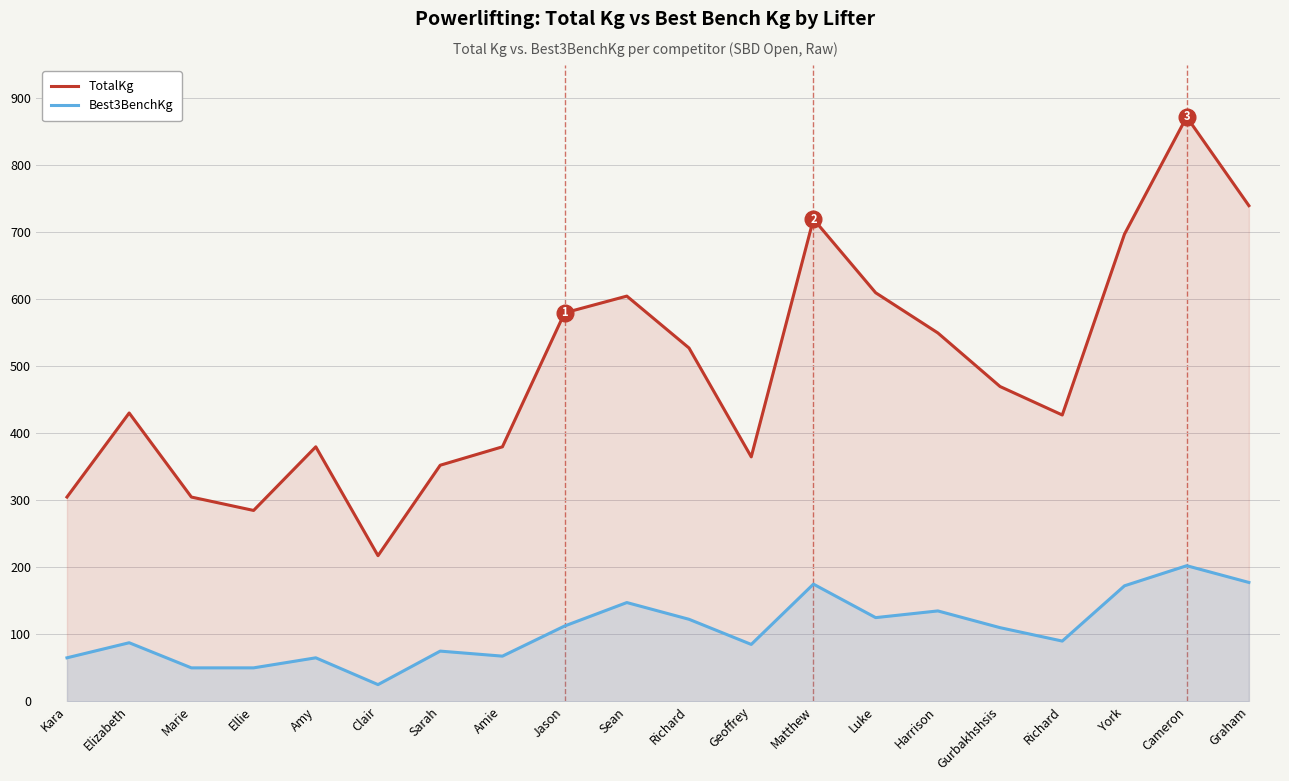

How many categories are shown in the chart?

20